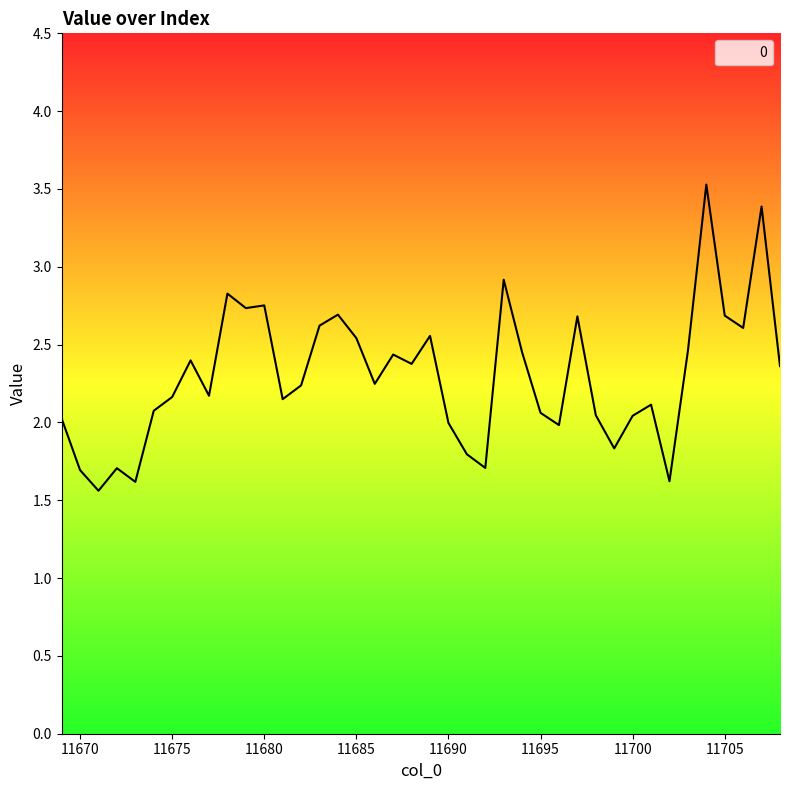

What is the maximum value shown in the chart?

3.5